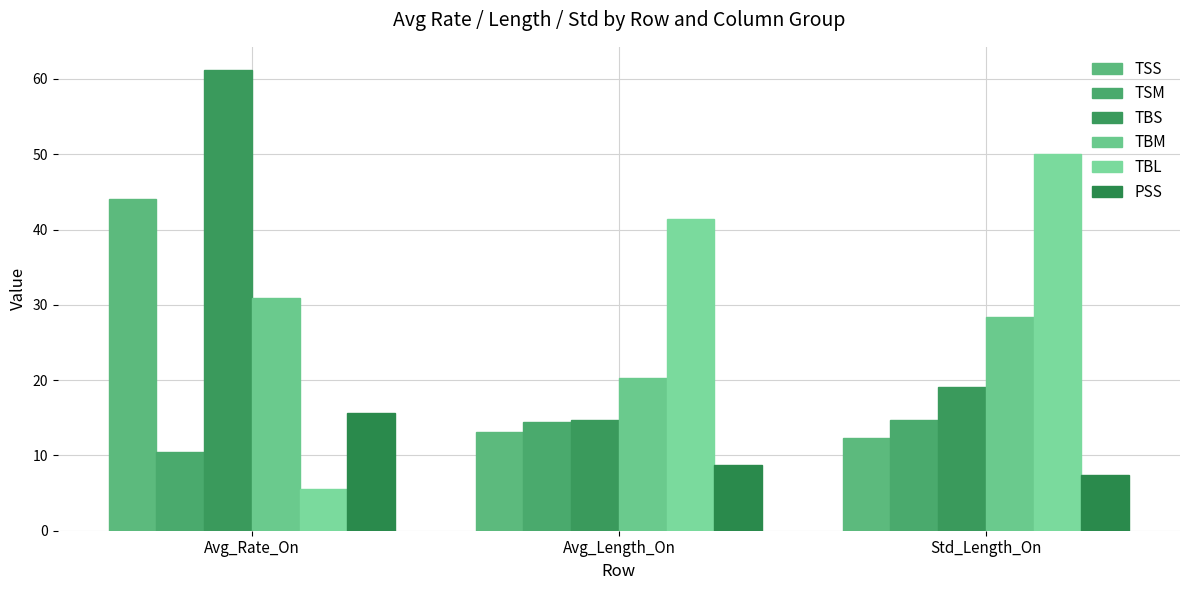

What is the spread (max minus min) of values at Std_Length_On?

42.7